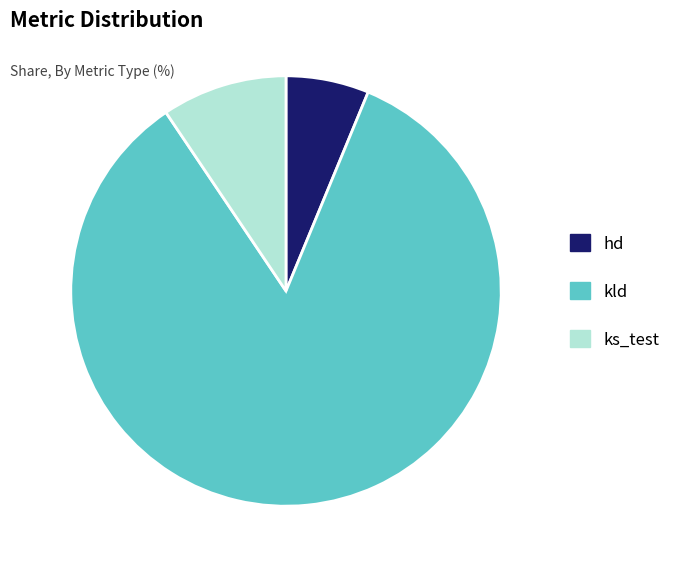

How many segments does this pie chart have?

3